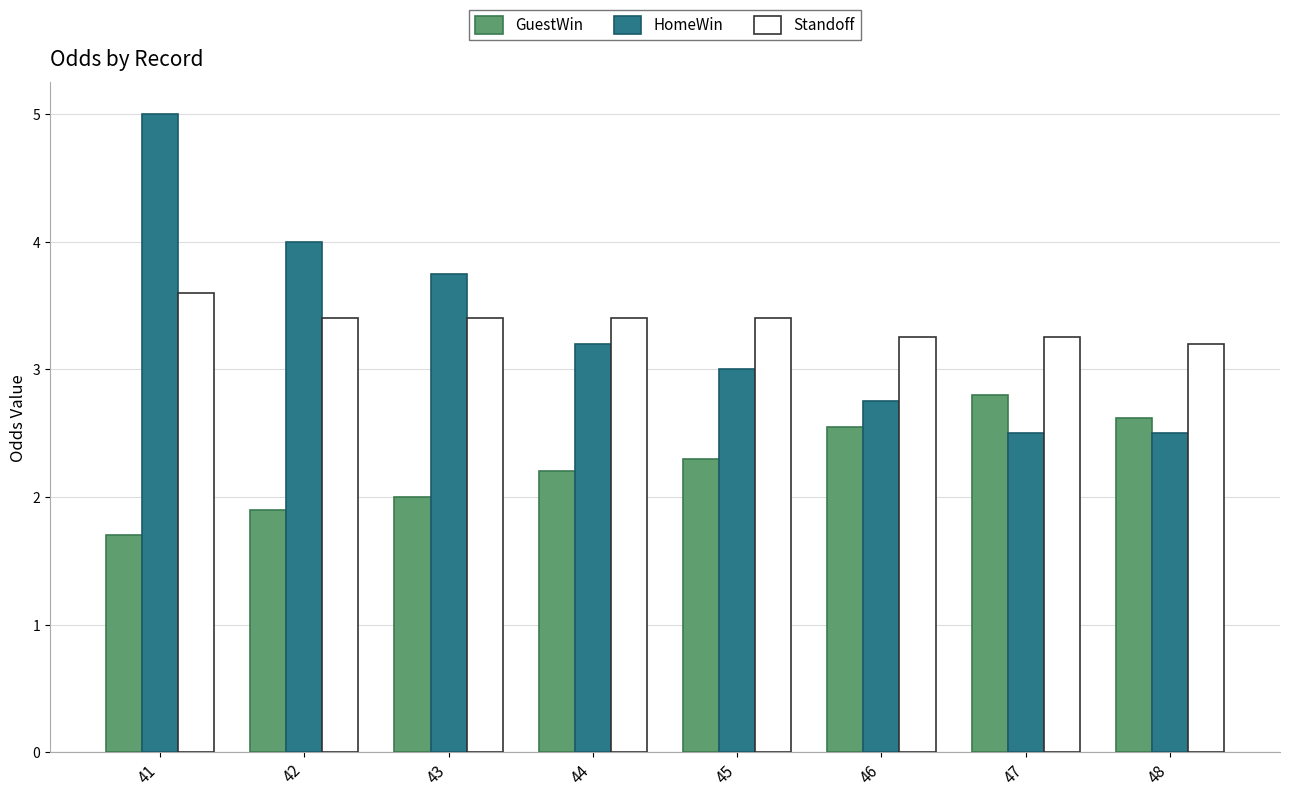

What is the maximum value for GuestWin?

2.8